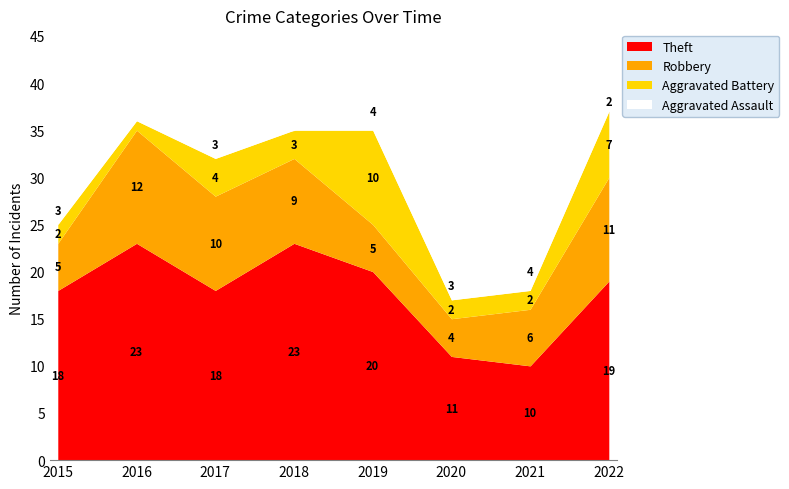

Which category has the lowest value in the Aggravated Assault series?

2018